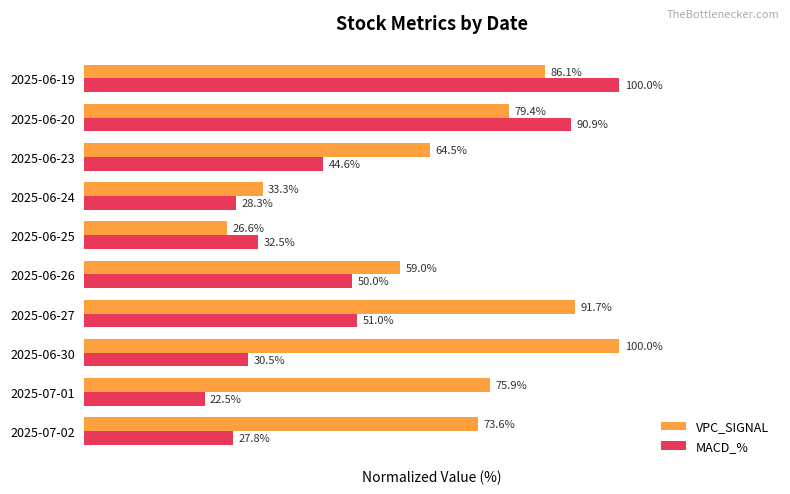

Where is VPC_SIGNAL nearest to the value 63?

2025-06-23